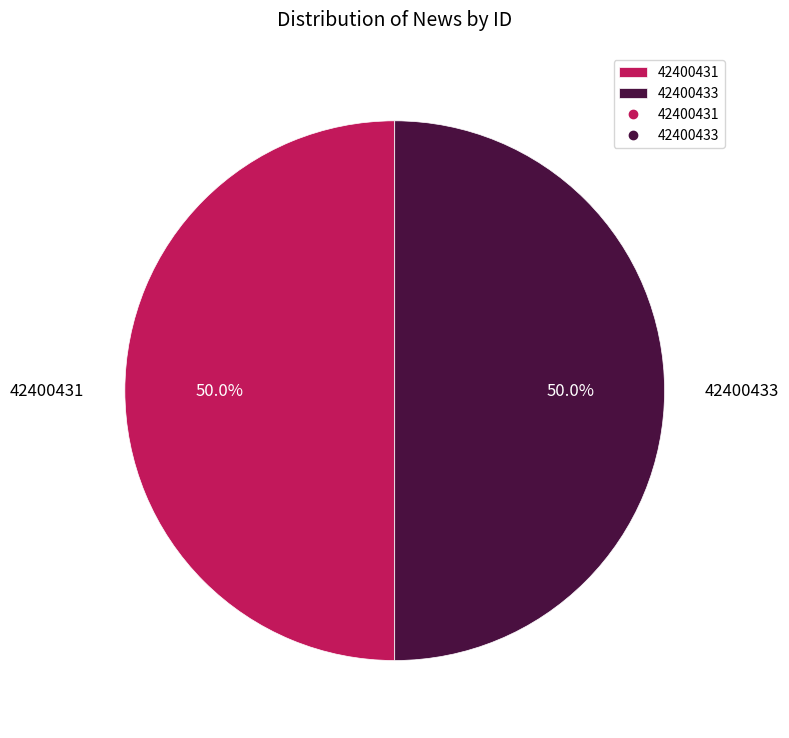

Is the sum of 42400431 and 42400433 greater than half?

Yes